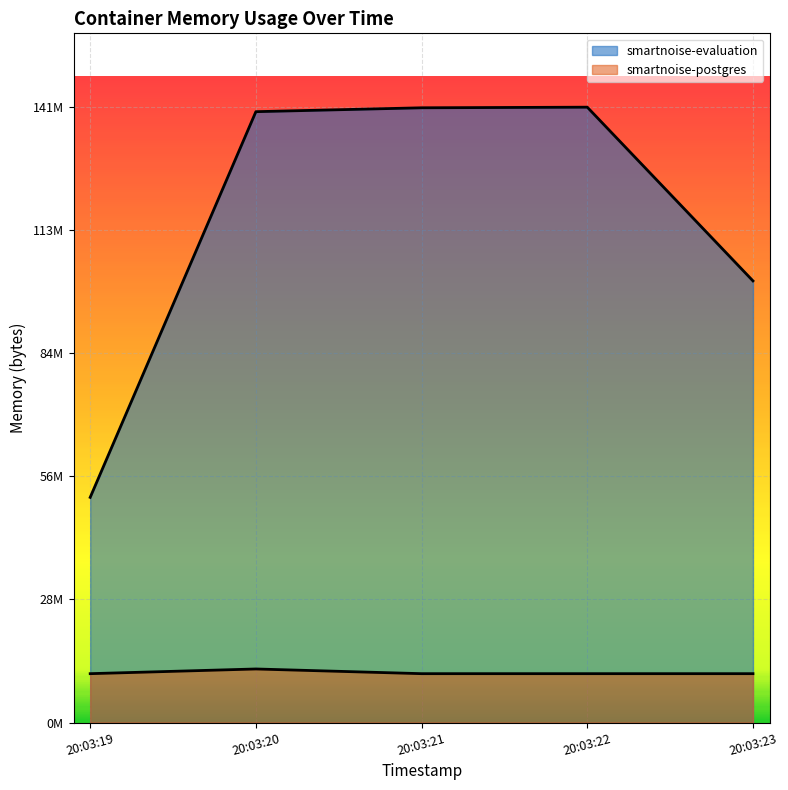

How many lines are shown in the chart?

2